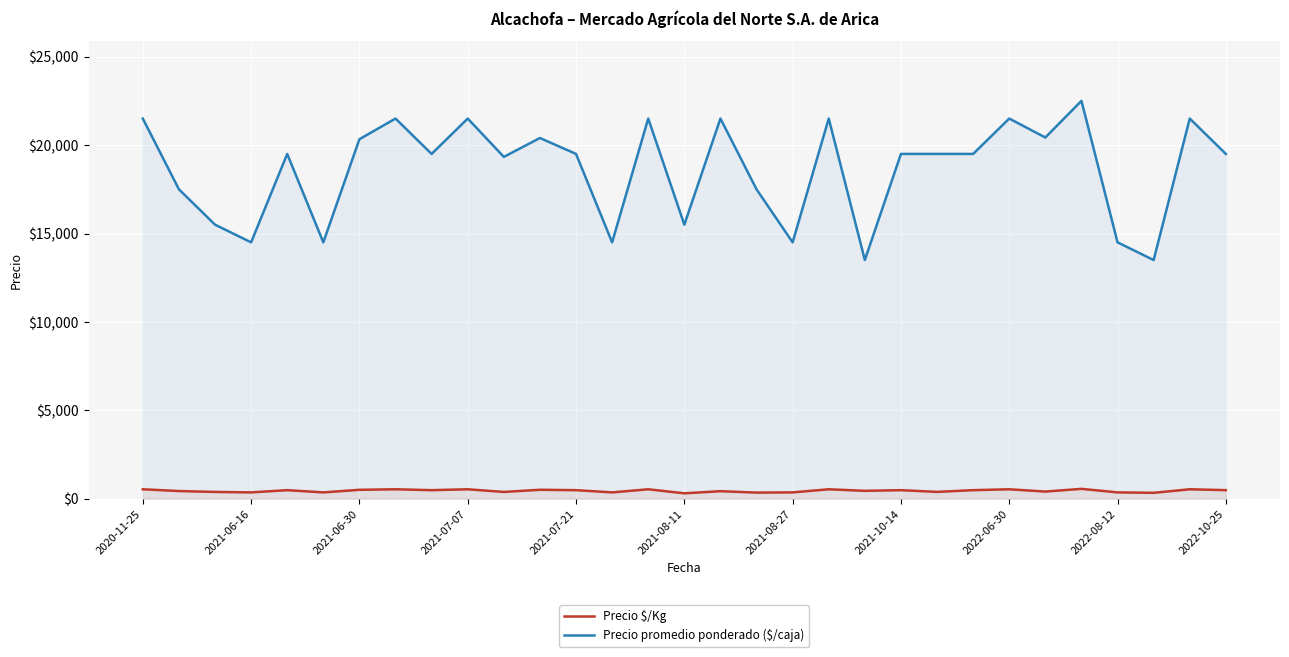

What position from the left is 11?

12